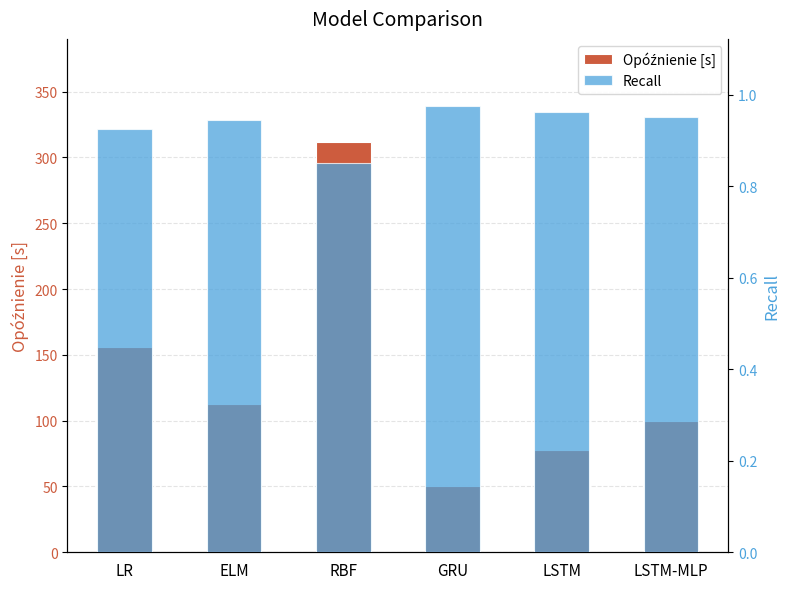

What is the minimum value shown in the chart?

0.9